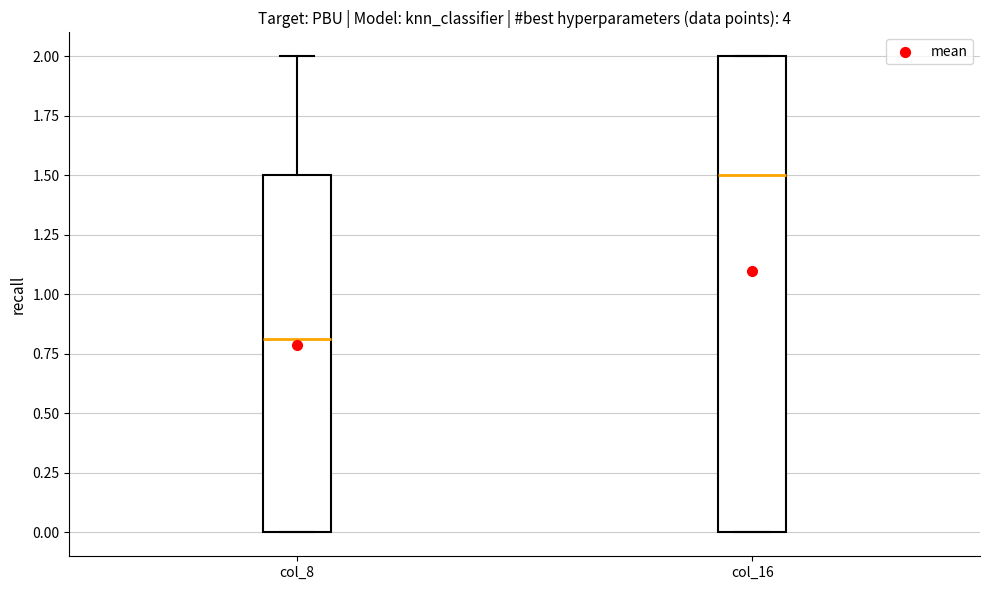

Where does the median line of the box for col_16 sit on the y-axis? The values are not printed on the chart, so give them approximately, as read against the axis.

1.5